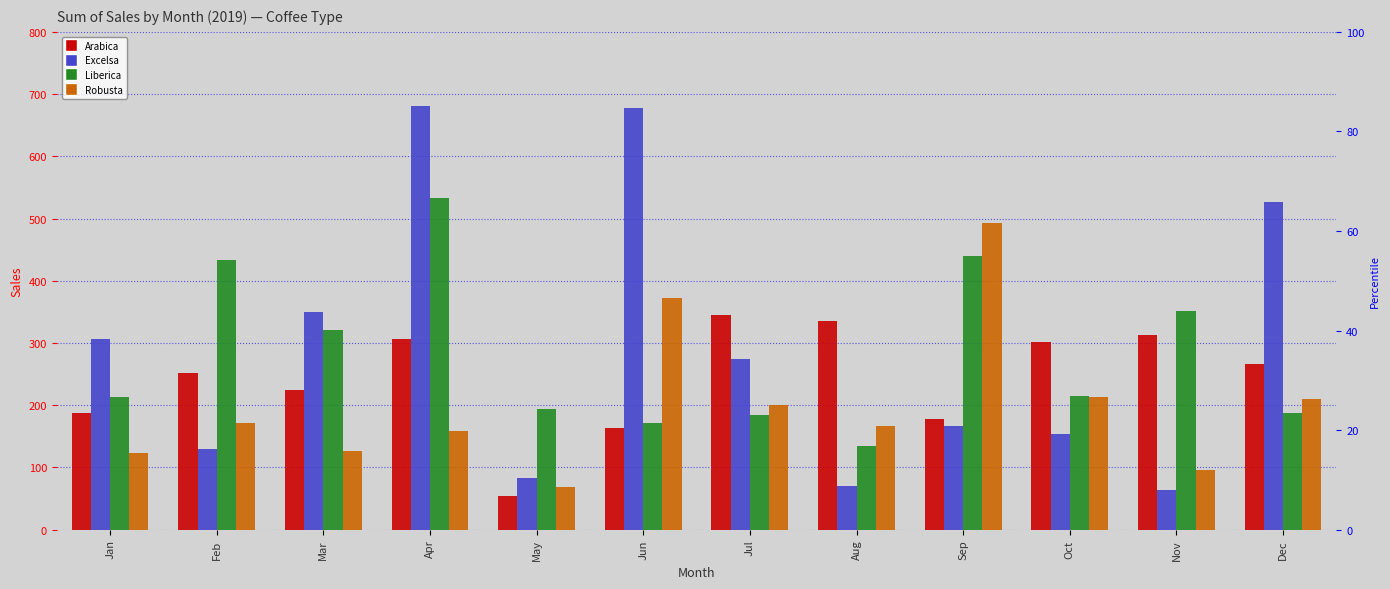

Reading left to right, transcribe all the data shown in this chart.

Arabica: 186.9	252.0	224.9	307.1	53.7	163.0	345.0	334.9	178.7	302.0	312.8	265.6
Excelsa: 306.0	129.5	349.1	681.1	83.0	678.4	273.9	71.0	166.1	153.8	63.2	526.5
Liberica: 213.2	434.0	321.0	533.7	193.8	171.0	184.1	134.2	439.3	215.6	350.9	187.1
Robusta: 123.0	171.9	126.0	158.8	68.0	372.3	201.1	166.3	492.9	213.7	96.4	210.6